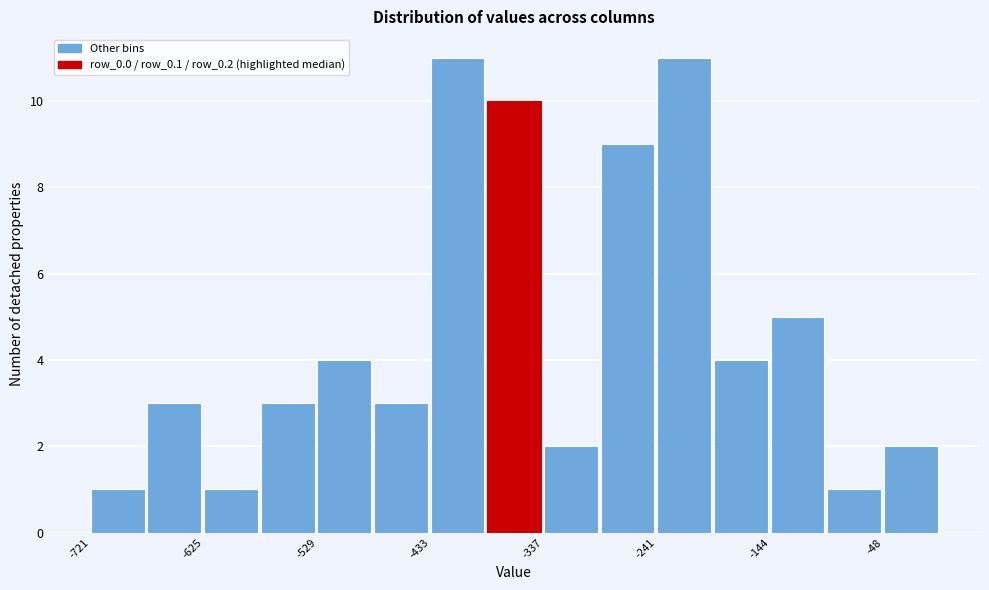

How tall is the bar that spans -480 to -430 on the x-axis? Neither the bar edges nor the heights are printed on the chart, so give them approximately, as read against the axes.

3